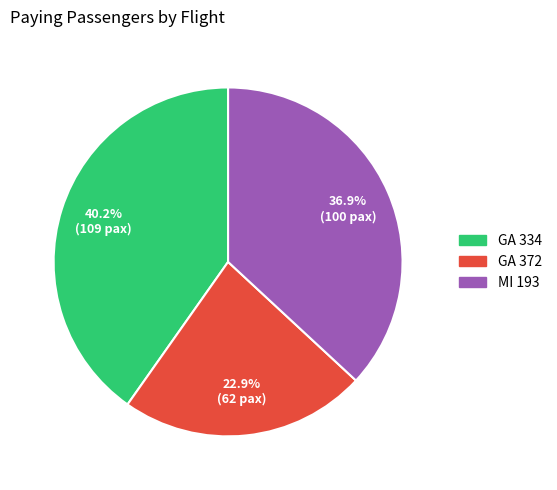

The MI 193 slice represents 23% of the pie. True or false?

False